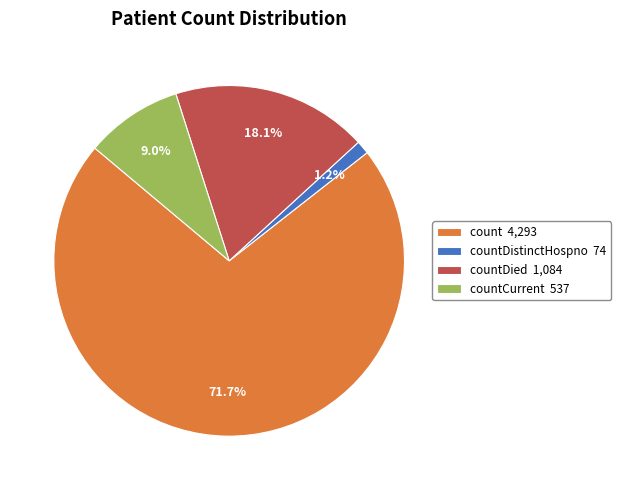

What is the ratio of the value at countDied 1,084 to the value at count 4,293?

0.3